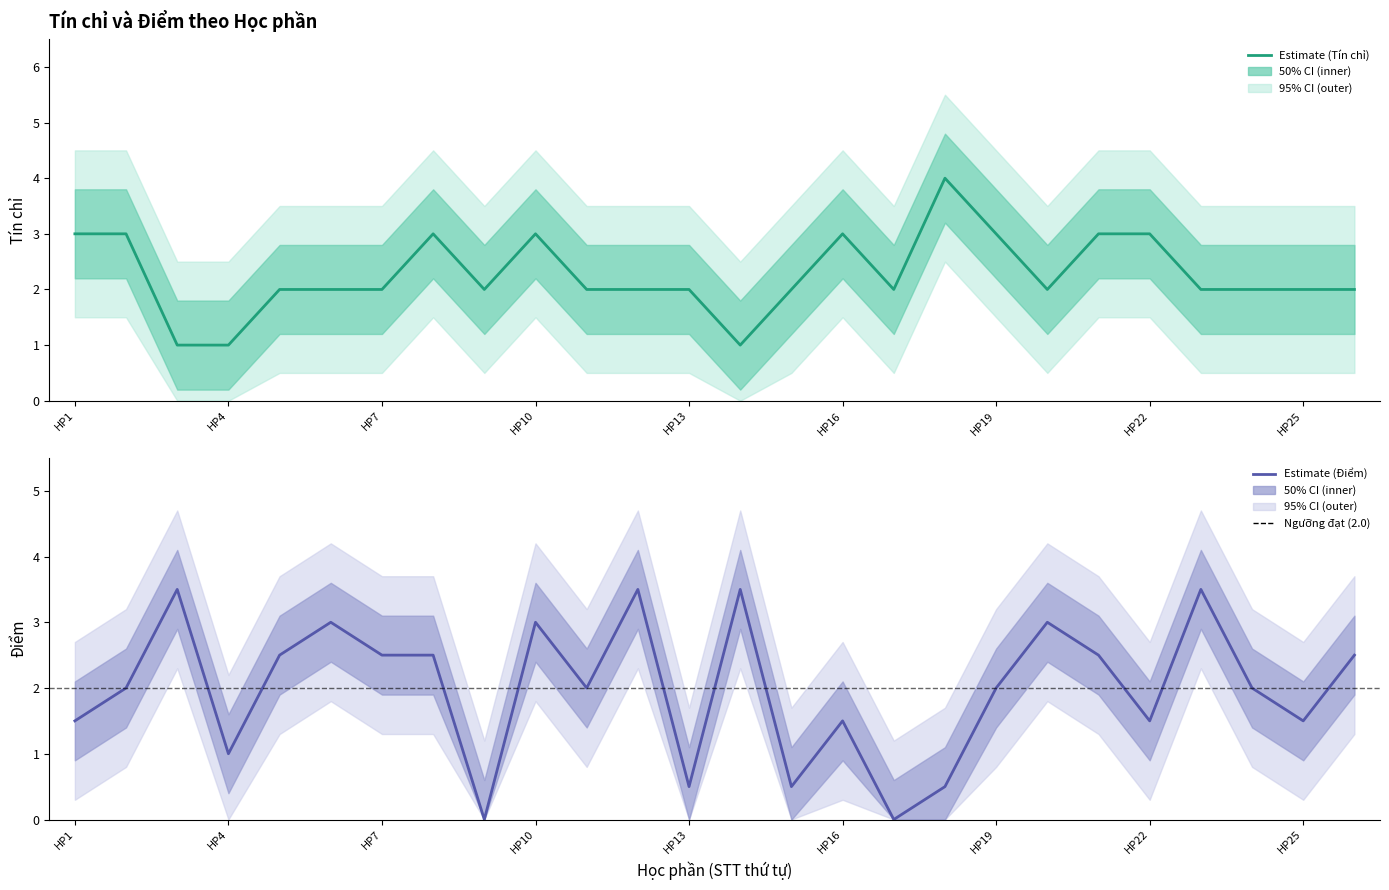

How many lines are shown in the chart?

2